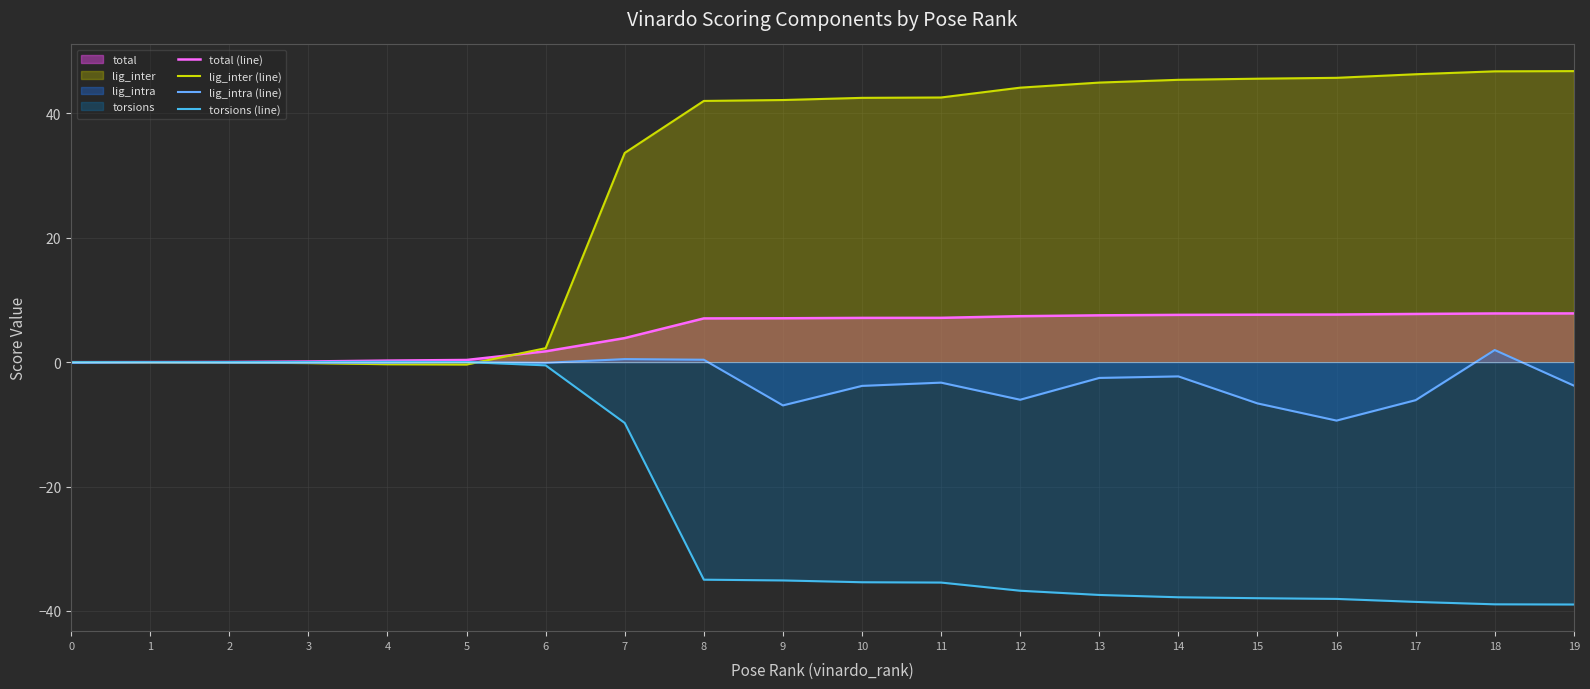

What is the difference between the lig_intra (line) values at 10 and 7?

4.3